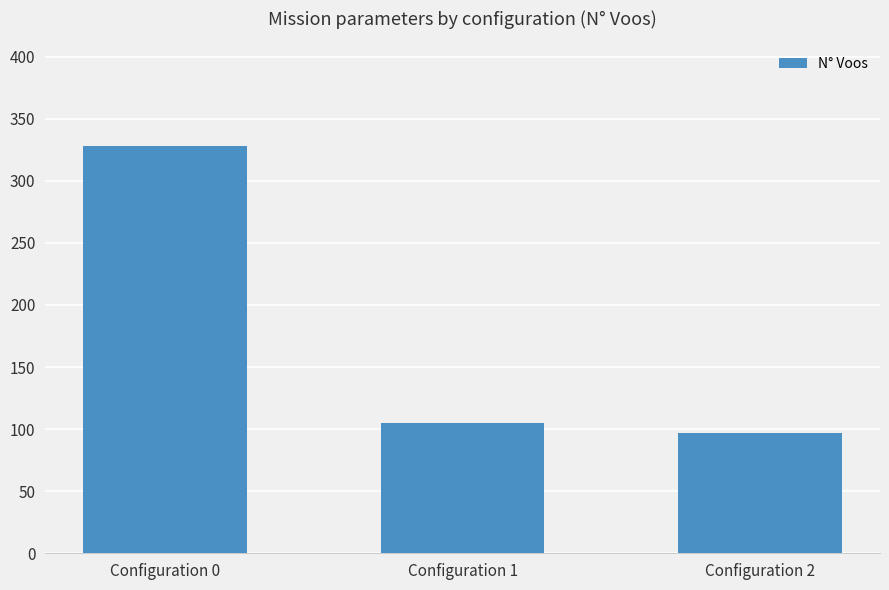

Reading left to right, what are all the values shown in this chart?

Configuration 0=328	Configuration 1=105	Configuration 2=97